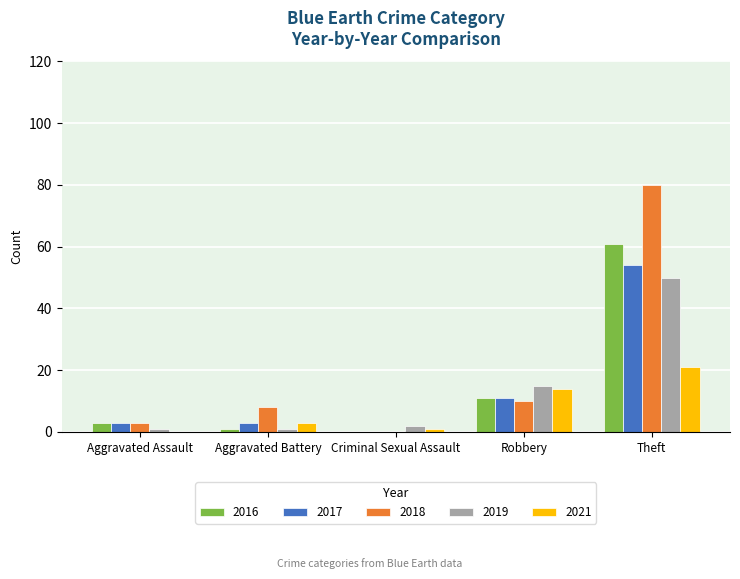

The 2017 series shows 0 at Criminal Sexual Assault. True or false?

True